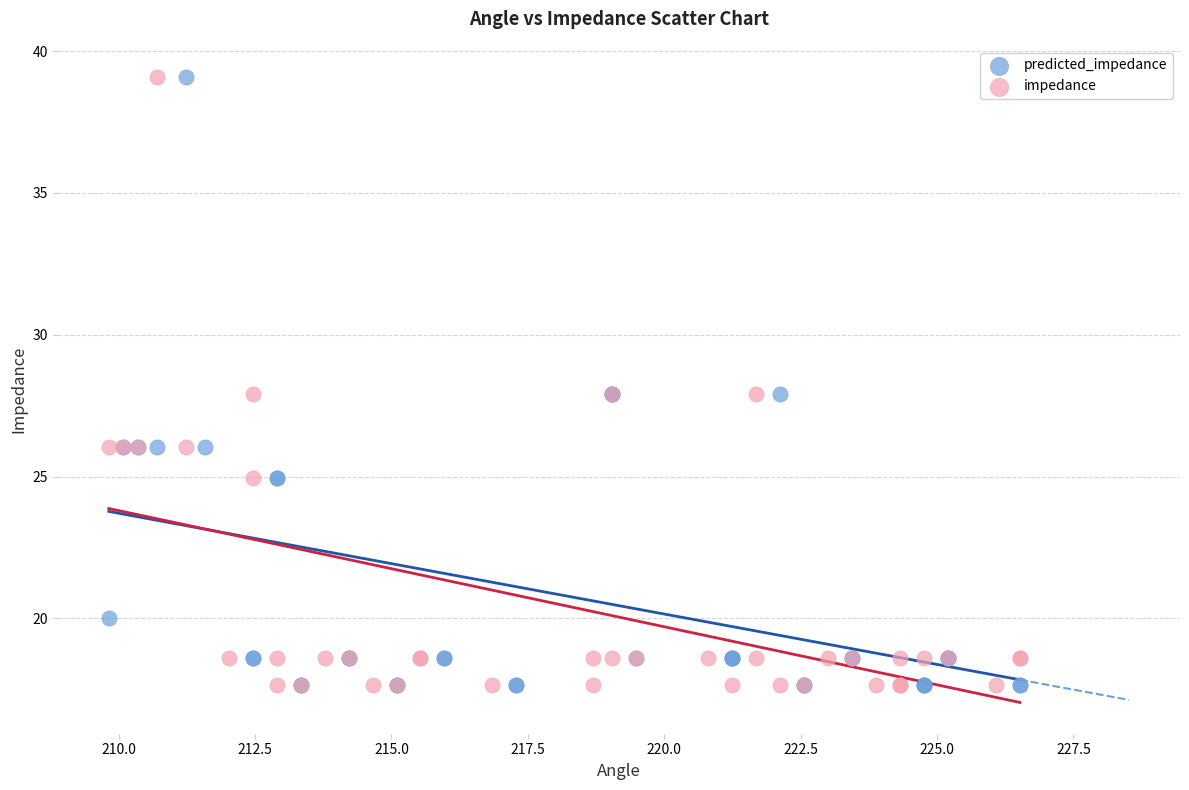

What are all the series names shown in the legend?

predicted_impedance, impedance